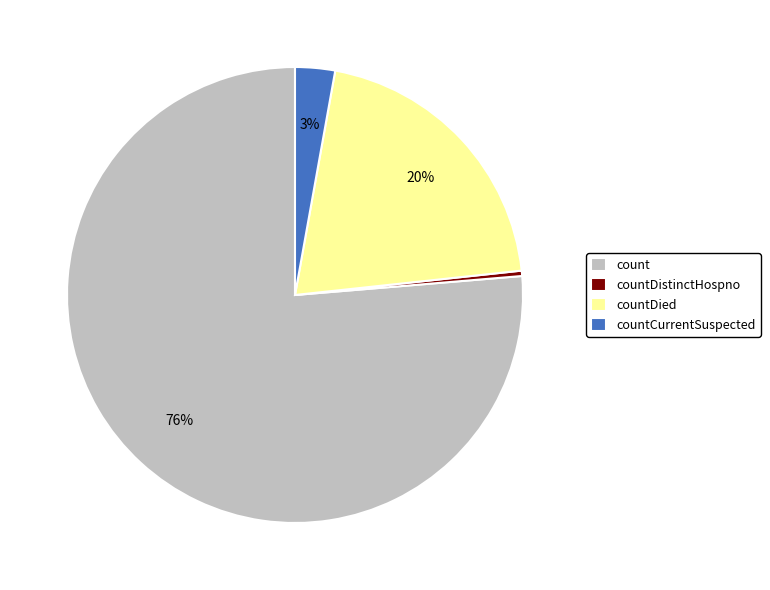

Do countCurrentSuspected and countDied together represent more than half of the pie?

No